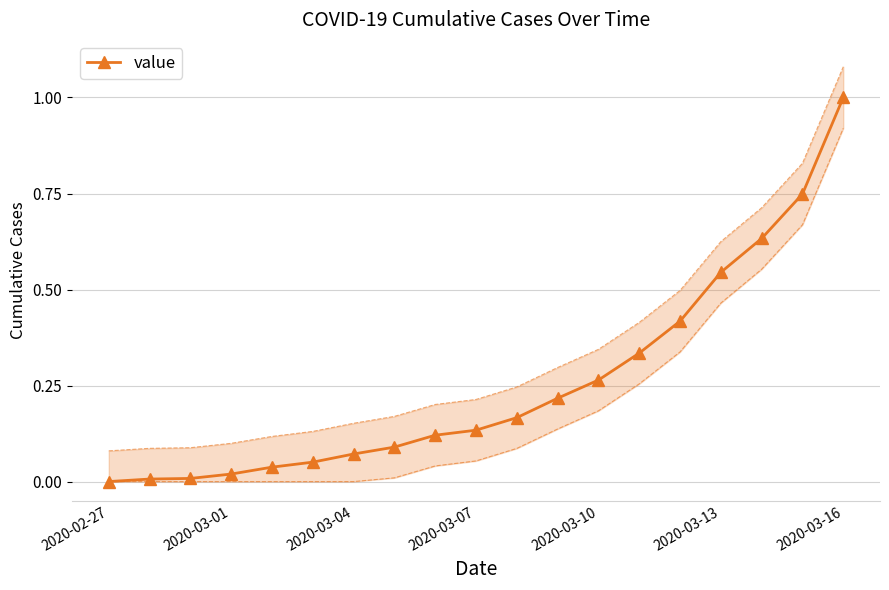

The value at 11 is 0.2. True or false?

True